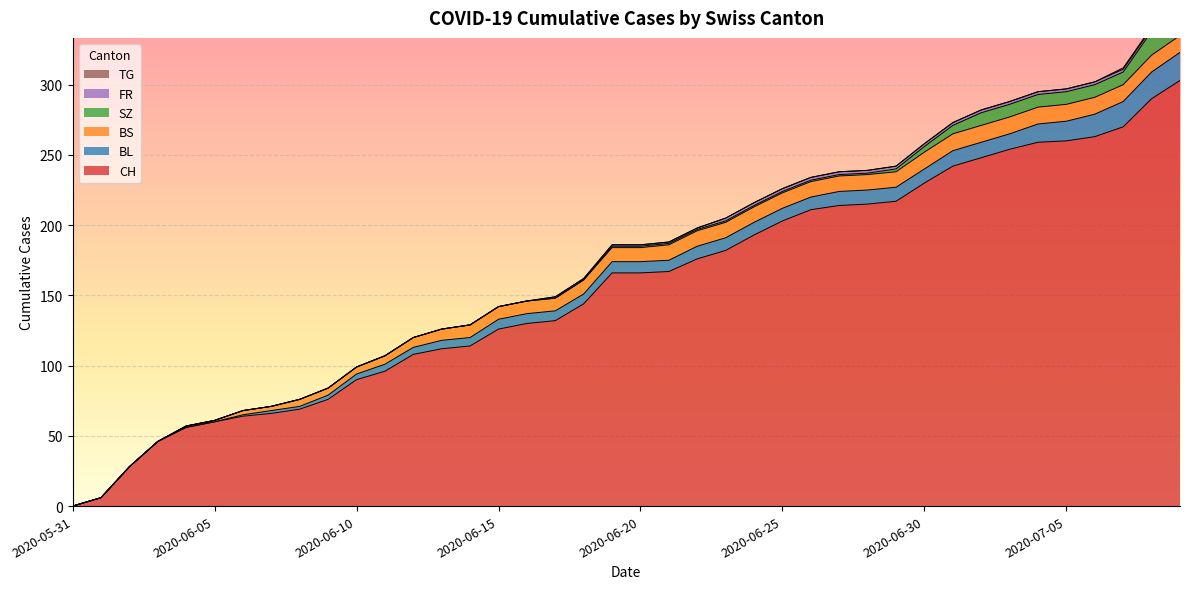

At which label is FR closest to 1?

2020-06-17